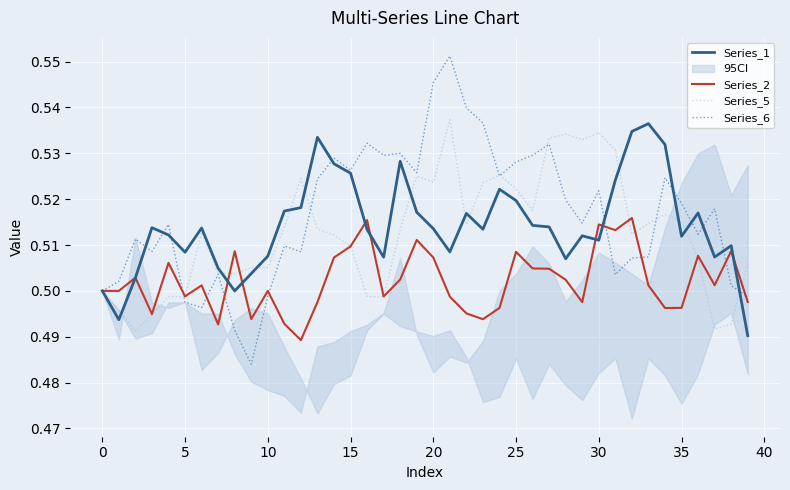

What is the label of the 19th point from the right?

21